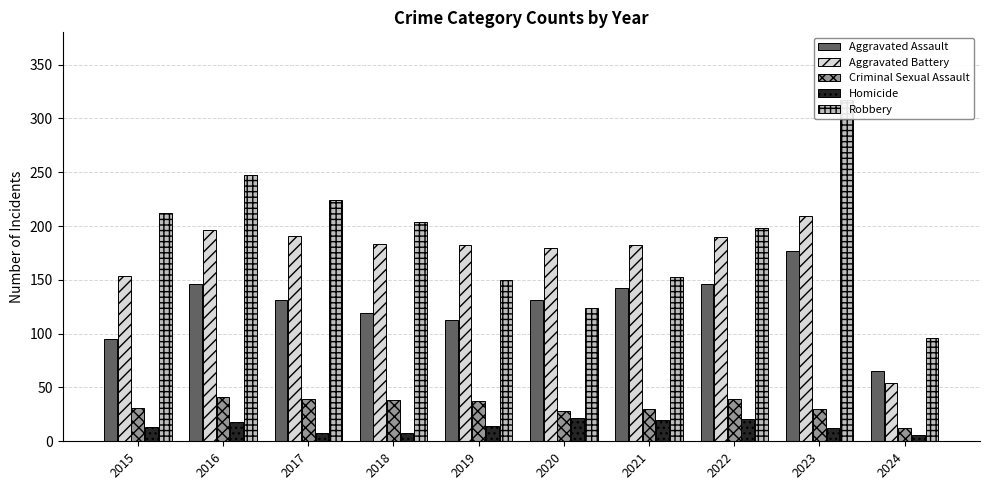

The Criminal Sexual Assault series shows 12 at 2024. True or false?

True